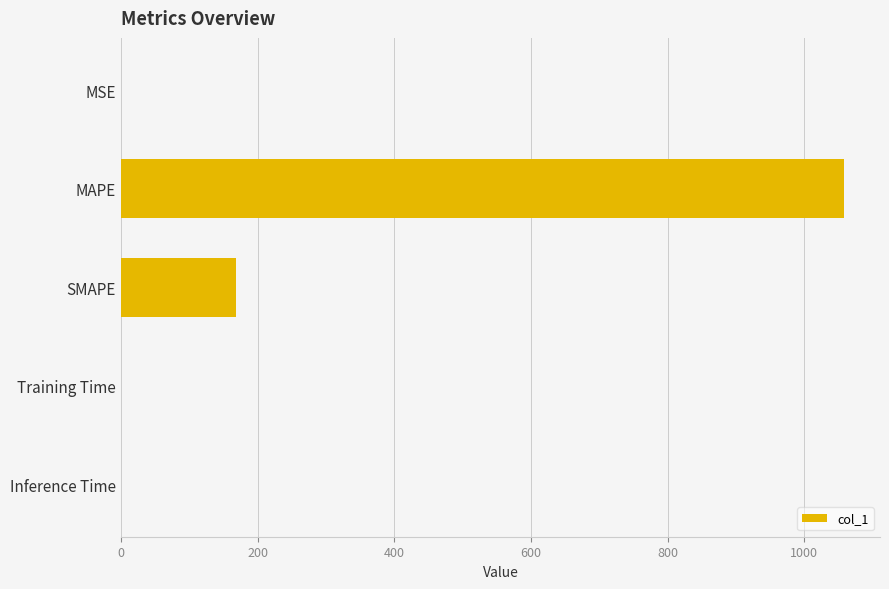

How many distinct data groups are displayed?

1